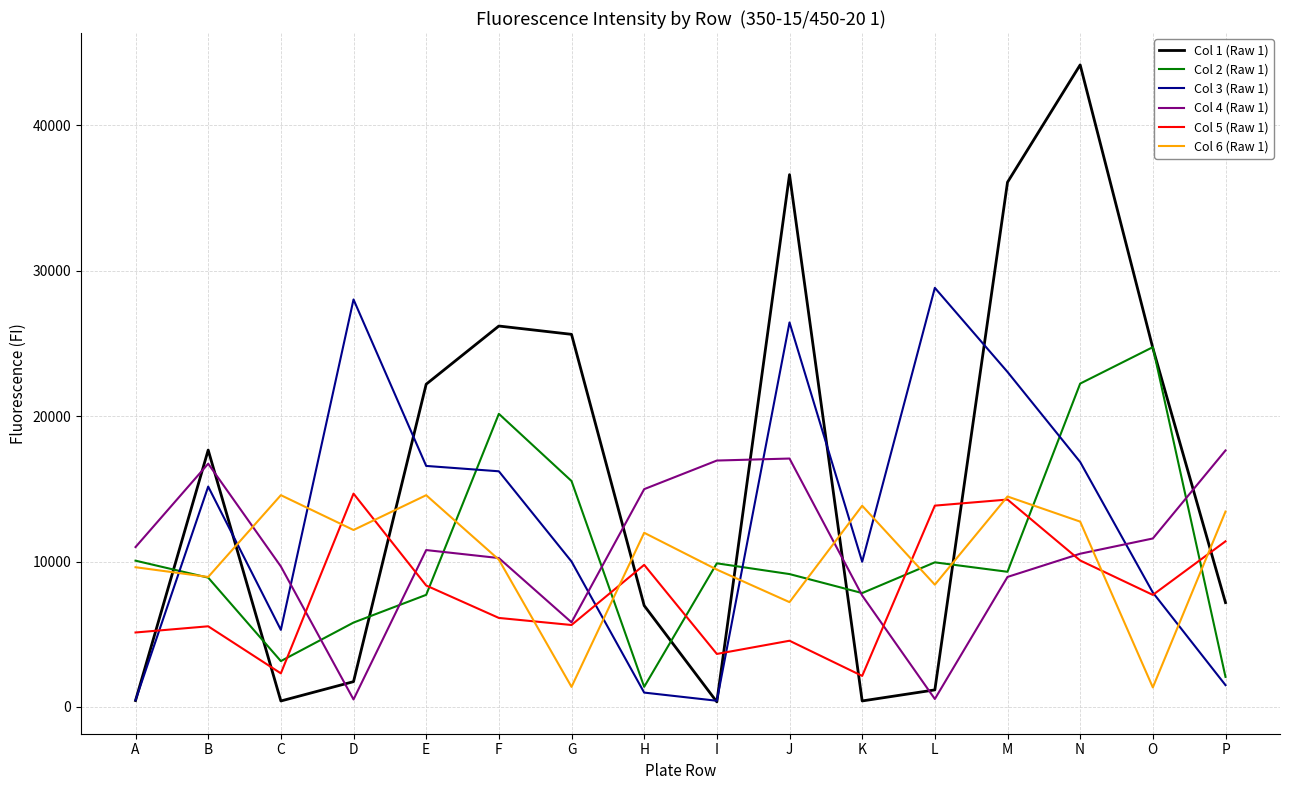

In Col 4 (Raw 1), how many points are higher than both neighbors (excluding endpoints)?

3